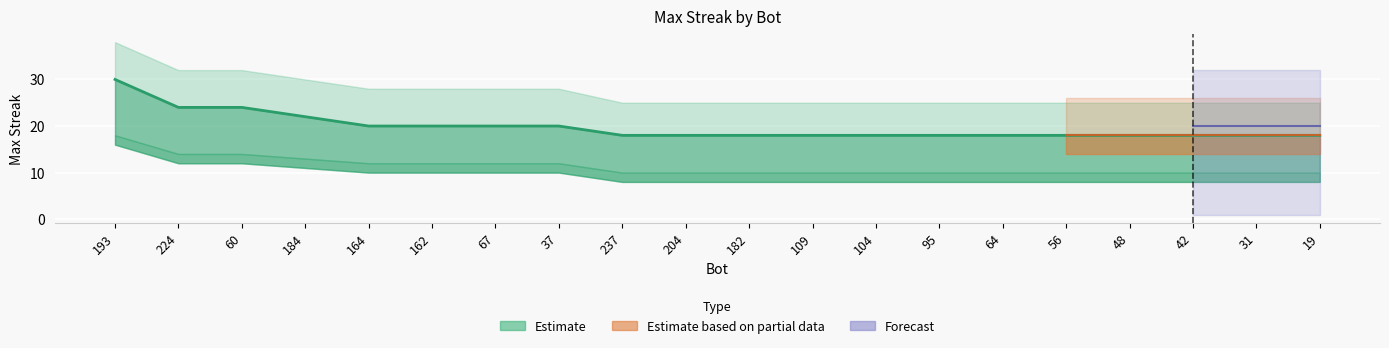

What is the difference between the maximum and minimum values in the lower series?

8